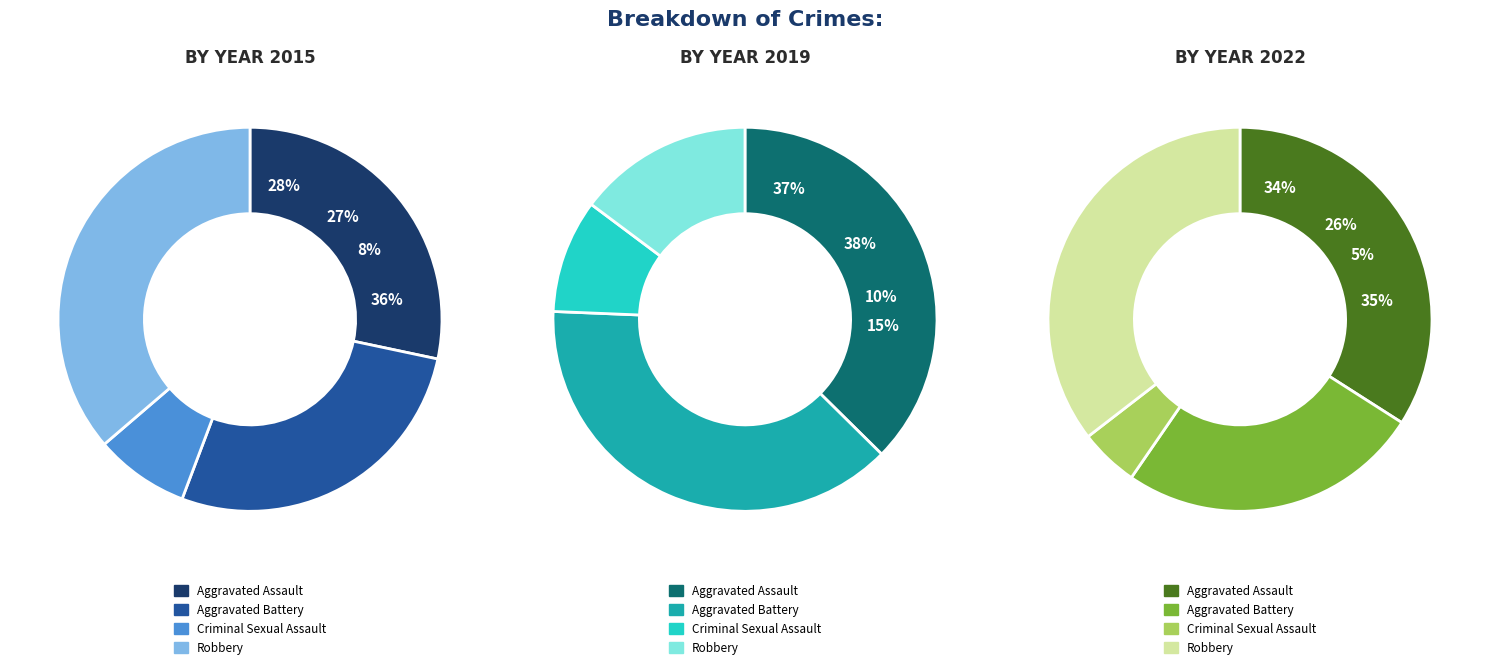

What is the largest slice in the pie chart?

Robbery